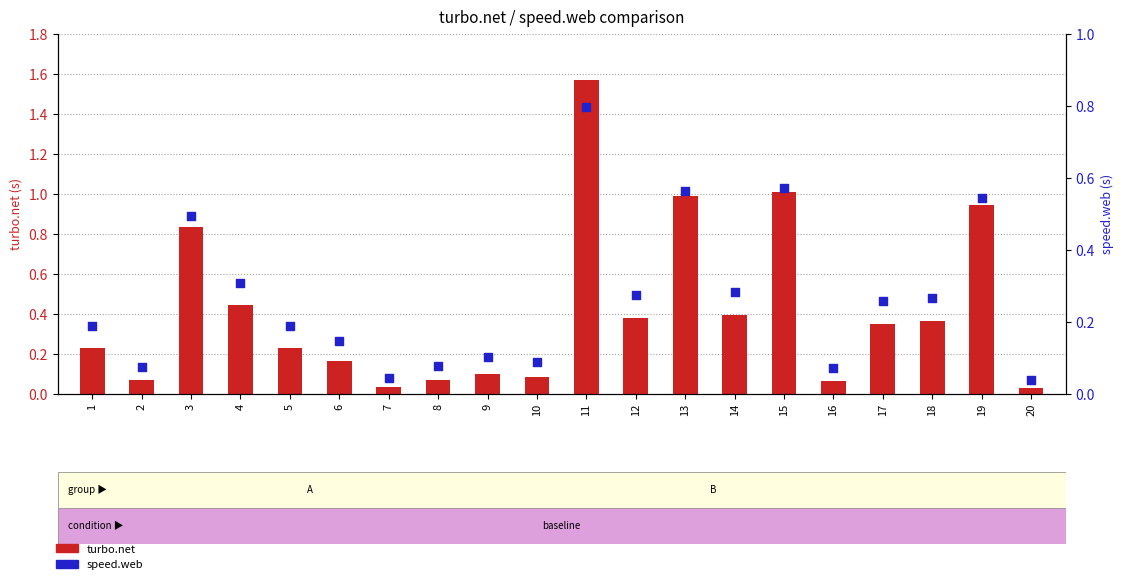

Is the value of turbo.net at 6 greater than the value of speed.web at 14?

No